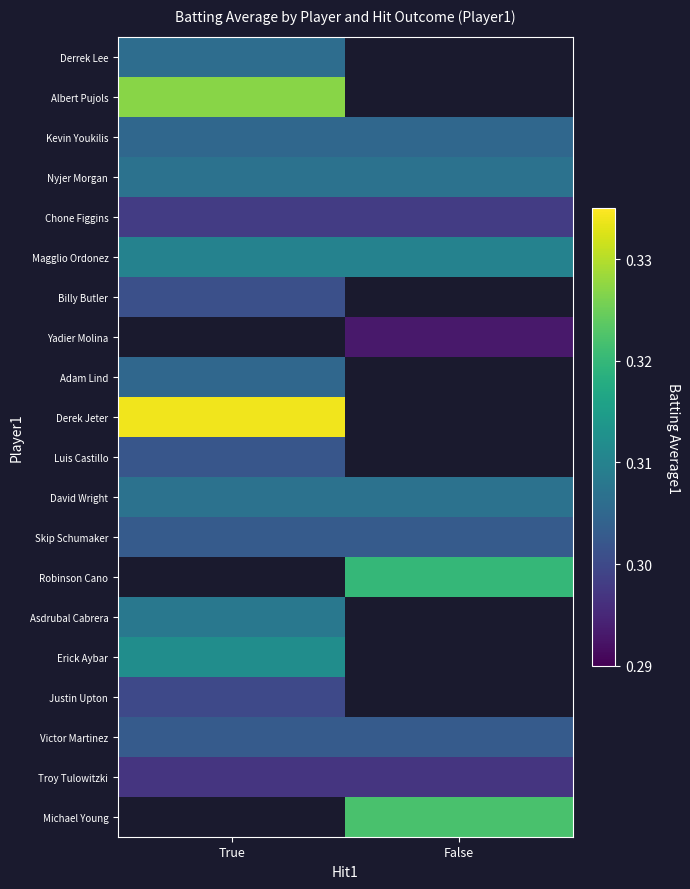

How many categories are shown in the chart?

2